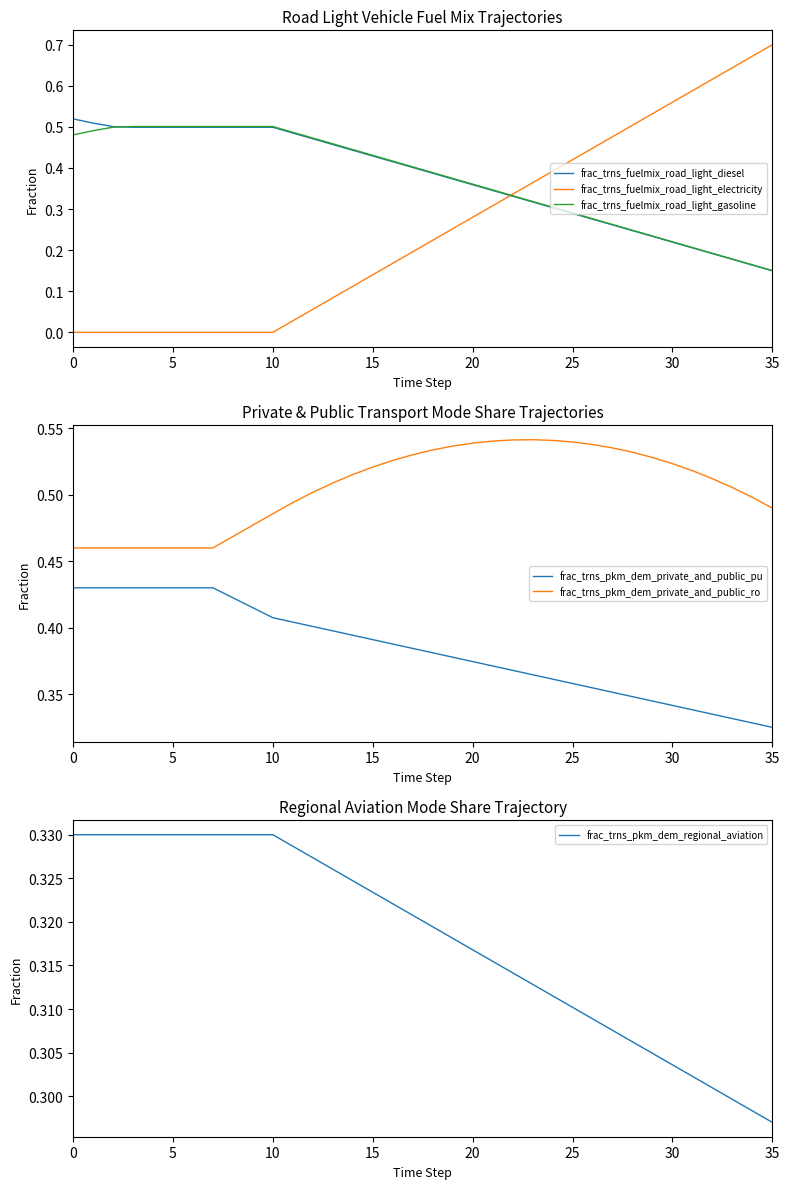

Which category has the highest value in the frac_trns_fuelmix_road_light_electricity series?

35